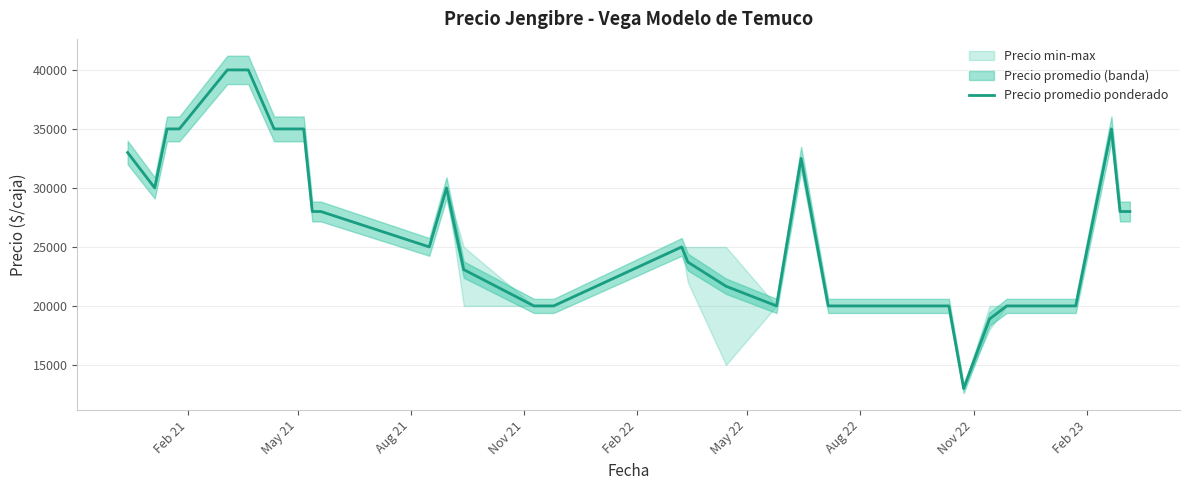

What is the highest value of the Precio promedio ponderado series?

40000